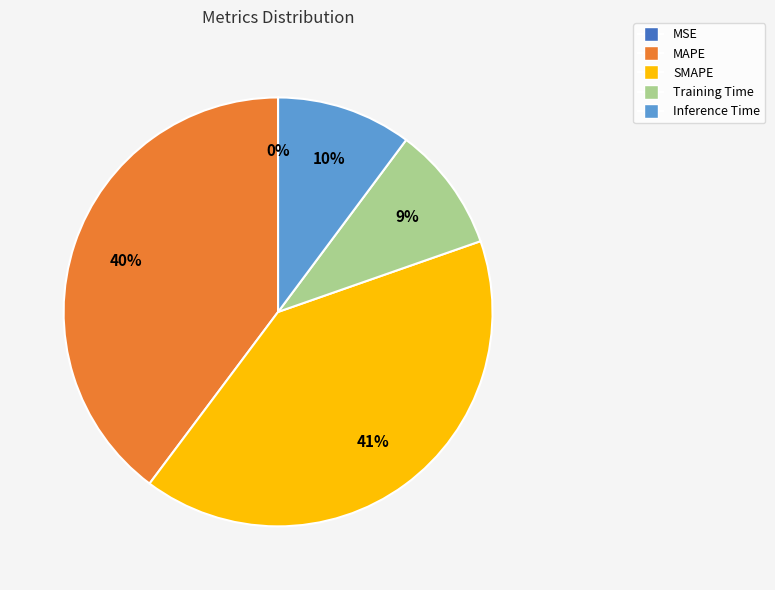

Which slice is the largest?

SMAPE